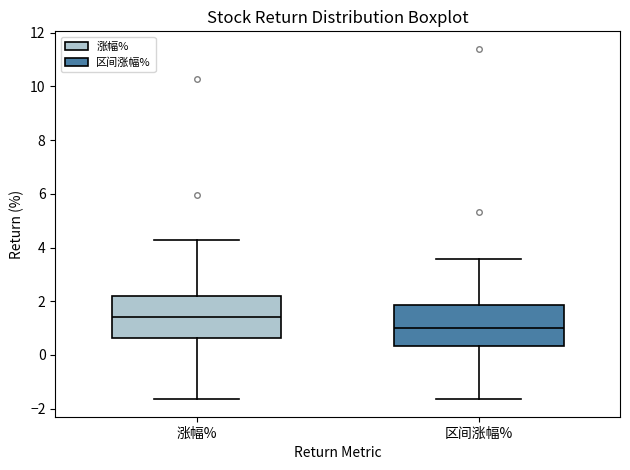

Reading left to right, transcribe this box plot: for each box, give where its median line is, the range the box spans, and where its two whiskers end, as read against the y-axis. The values are not printed on the chart, so give them approximately, as read against the axis.

涨幅%: median 1.4, box 0.6 to 2.2, whiskers -1.6 to 4.2
区间涨幅%: median 1.0, box 0.4 to 1.8, whiskers -1.6 to 3.6